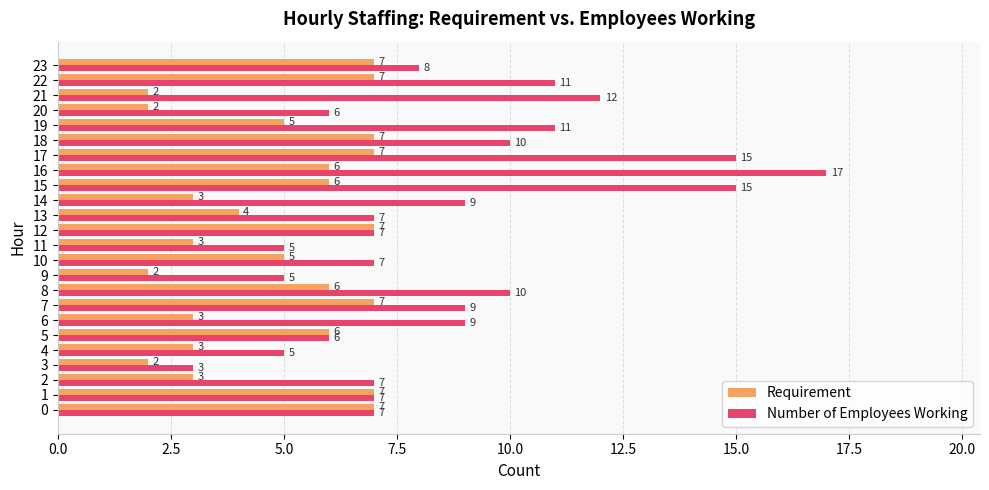

What is the minimum value shown in the chart?

2